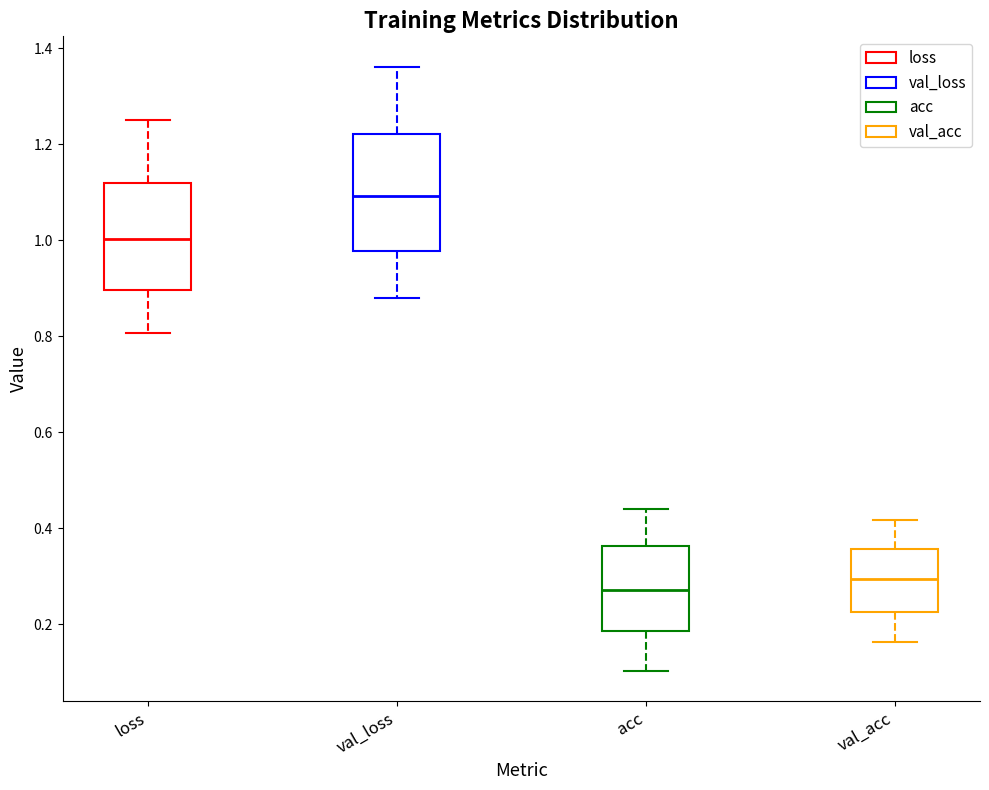

Where does the median line of the box for val_acc sit on the y-axis? The values are not printed on the chart, so give them approximately, as read against the axis.

0.30